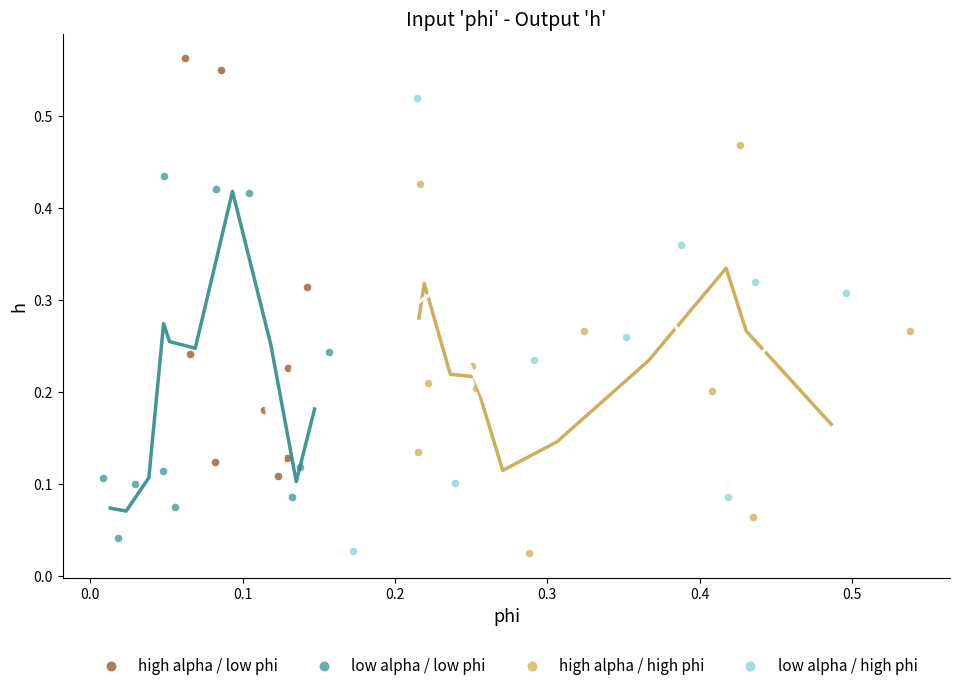

Which series contains the highest Y value?

high alpha / low phi